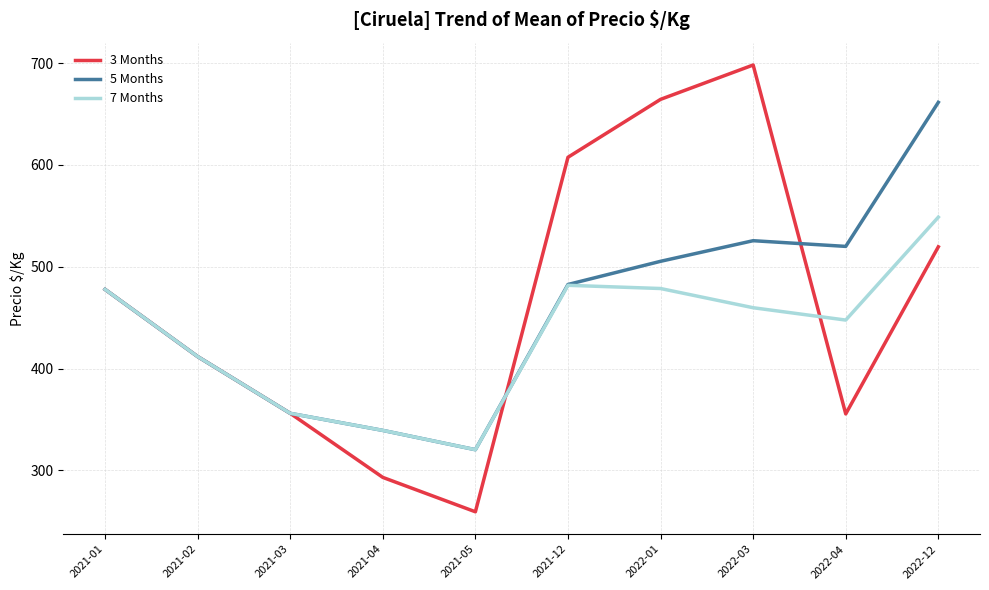

At which label does 7 Months reach its minimum?

2021-05